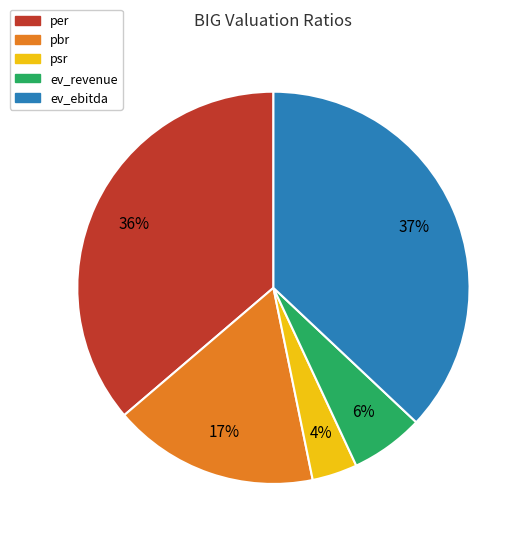

Is it true that per is 36% of the pie?

True